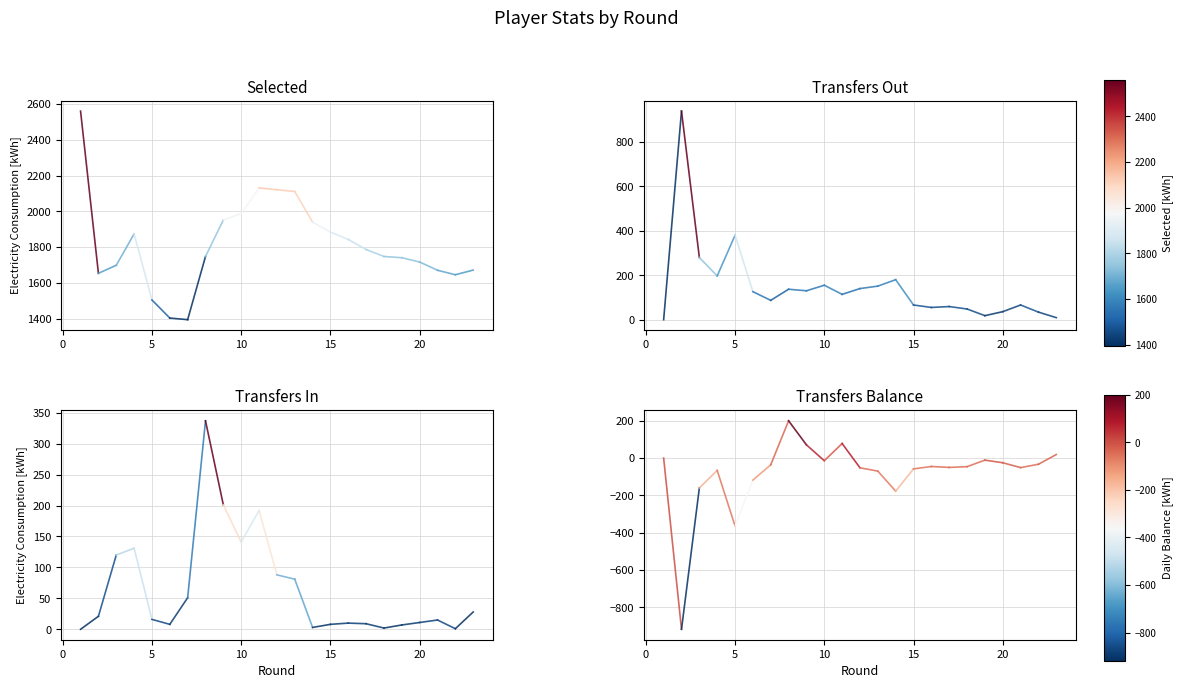

What are all the series names shown in the legend?

selected, transfers_out, transfers_in, transfers_balance